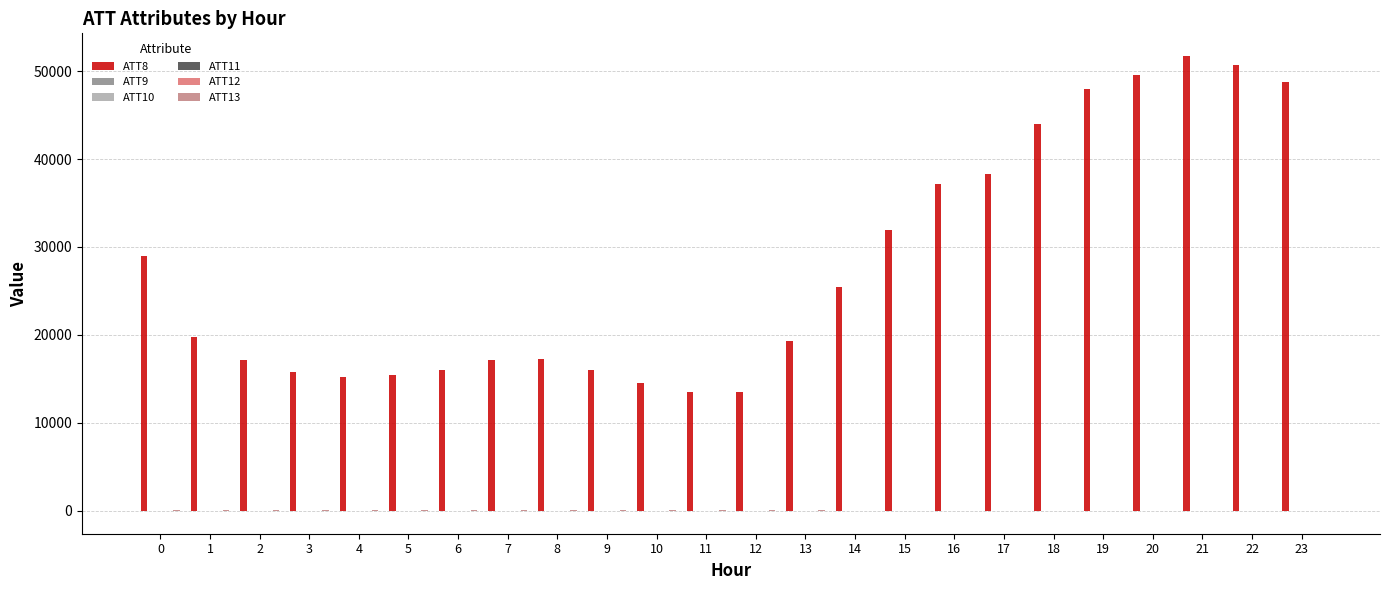

How many data points does each series have?

24